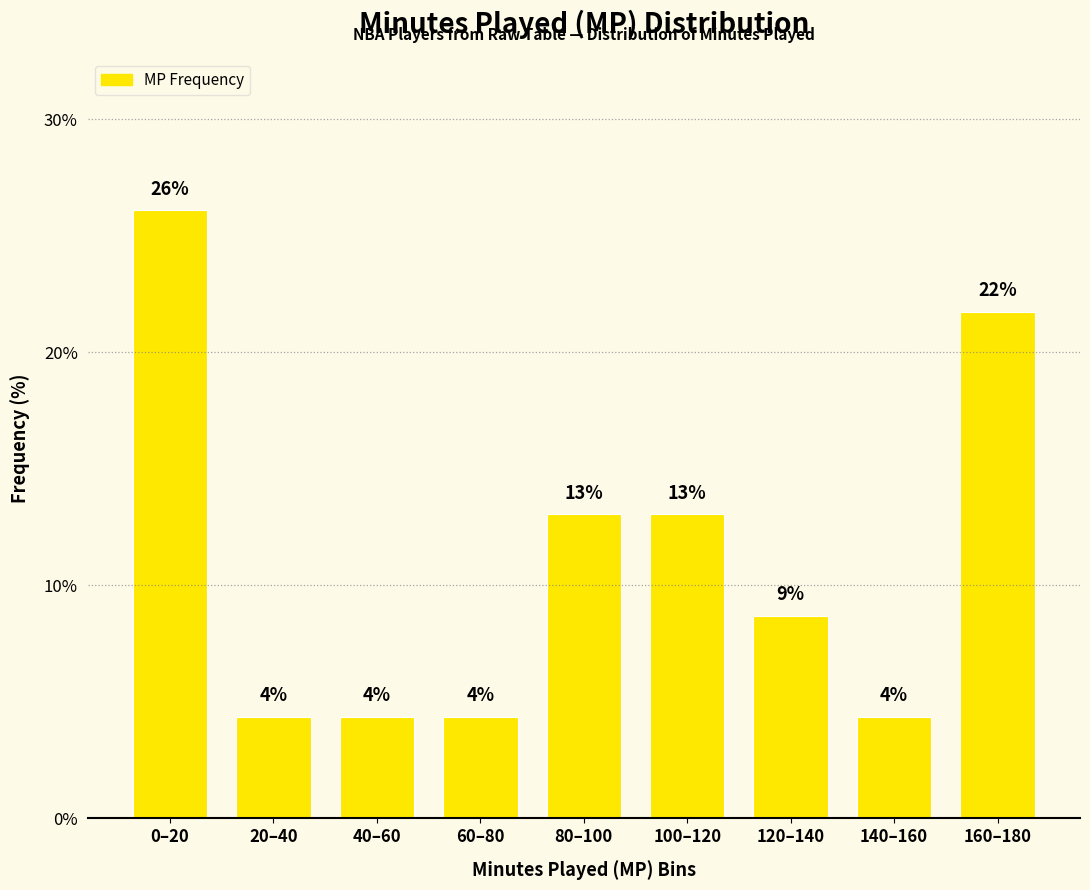

Does the chart contain any negative values?

No